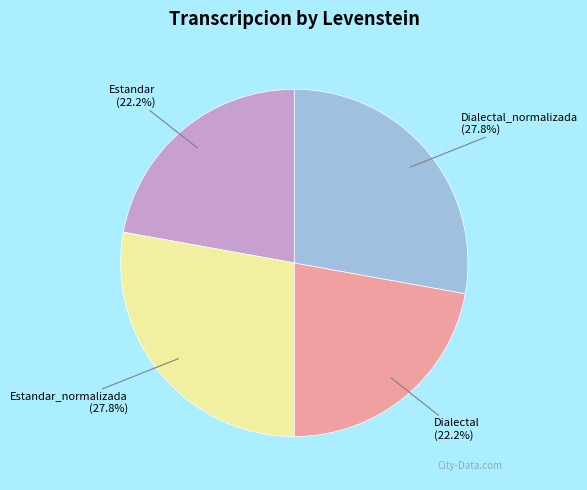

What portion of the pie excludes Dialectal_normalizada?

72.2%